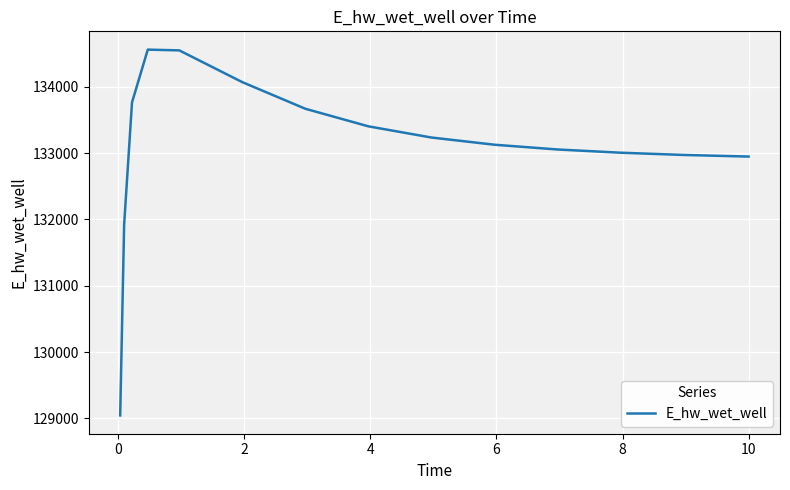

What is the minimum value shown in the chart?

129045.0